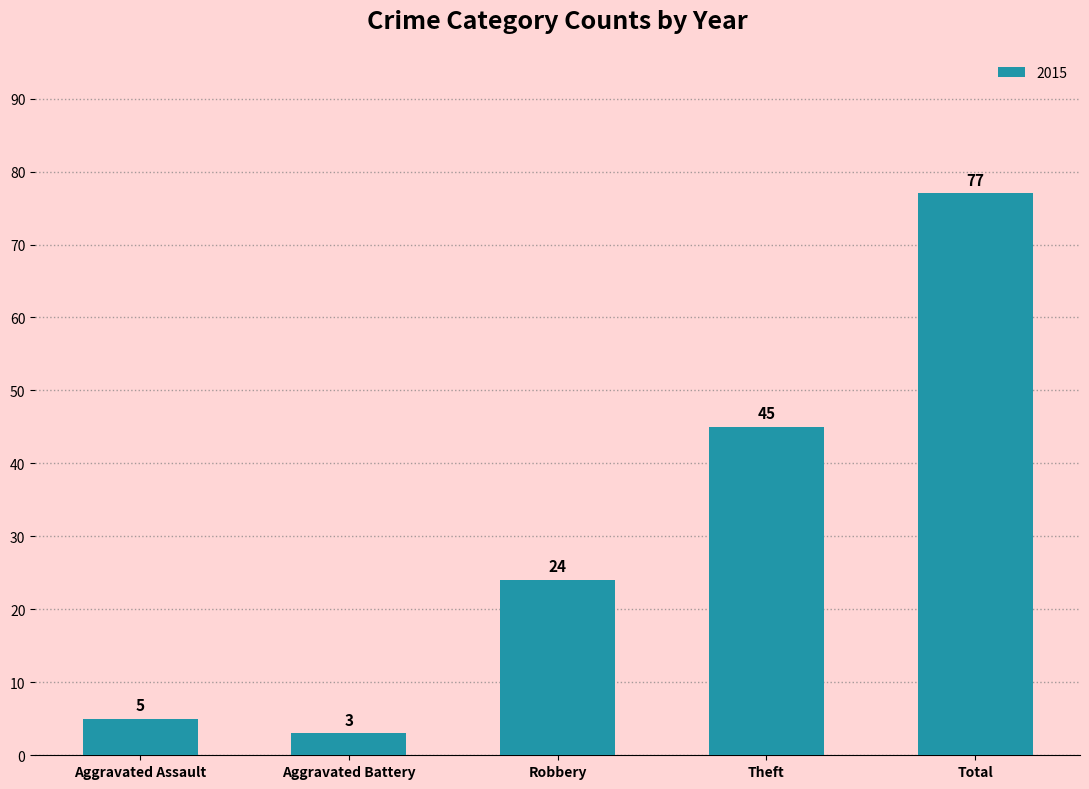

Which category has the highest value across all series?

Total